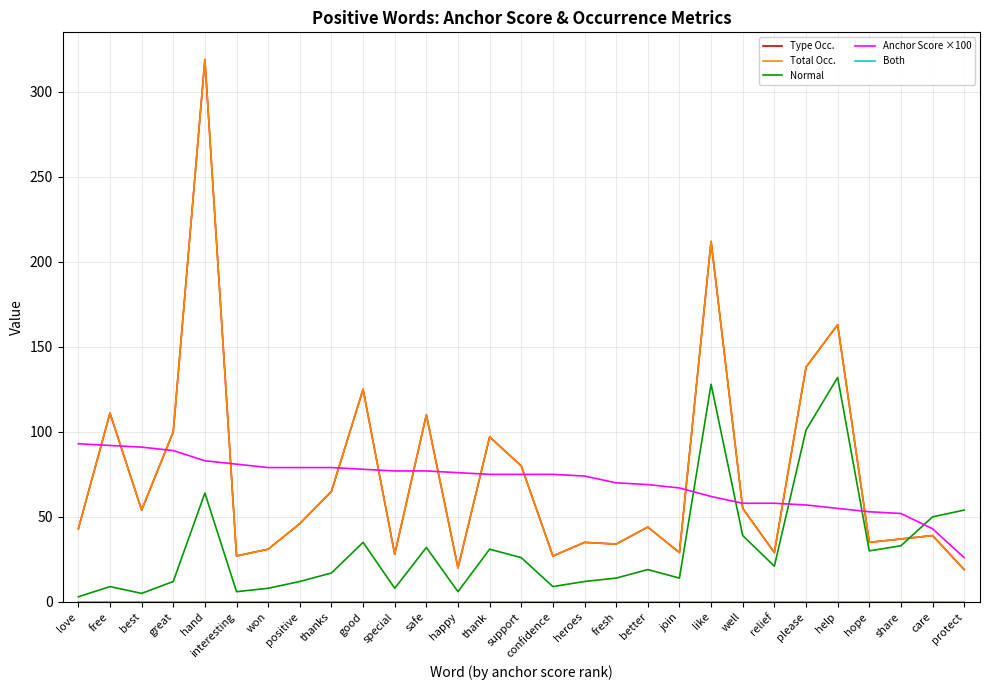

Does the chart have visible grid lines?

Yes